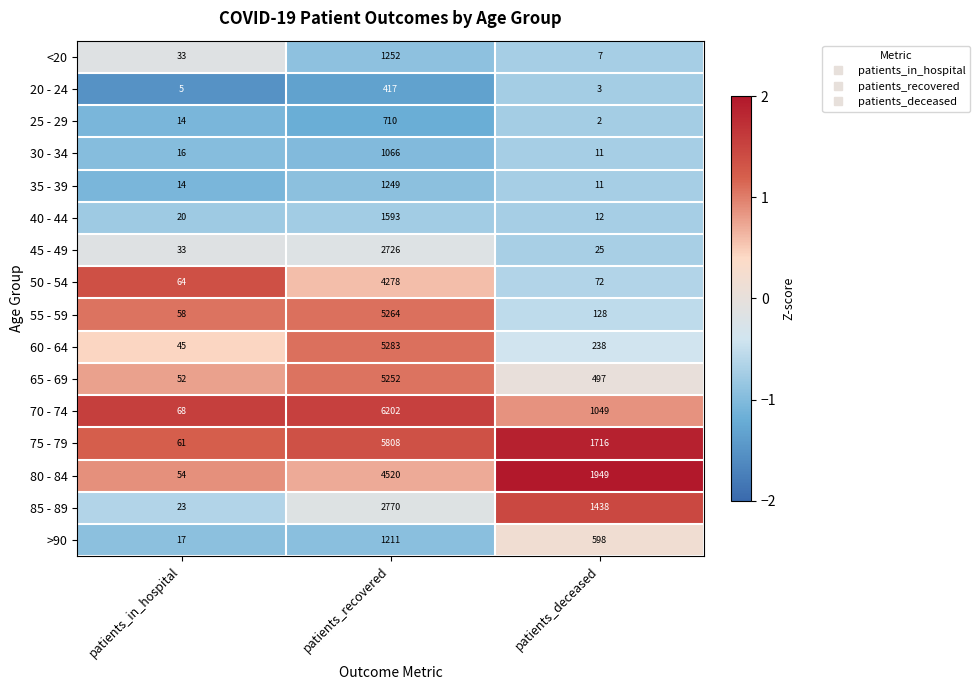

List the labels in order of 50 - 54 value, smallest first.

patients_in_hospital, patients_deceased, patients_recovered